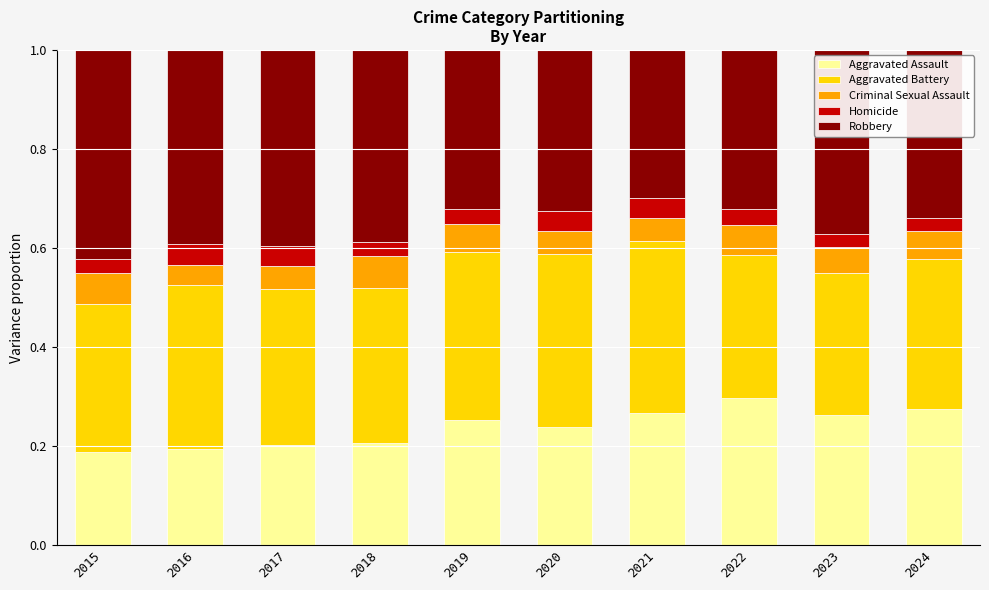

What is the total value across all series at 2019?

1.0